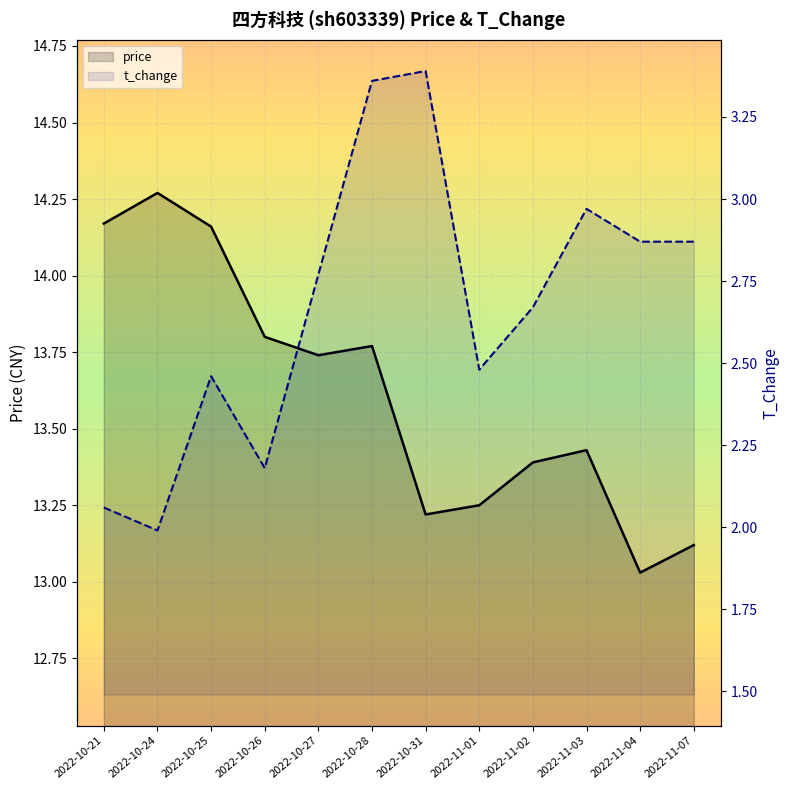

What is the value of the price point at the 1st from the left?

14.2